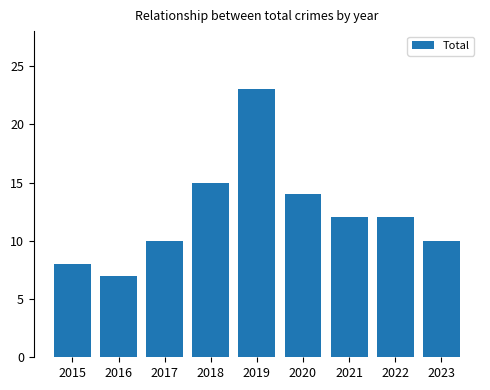

Which label corresponds to the largest value in the chart?

2019